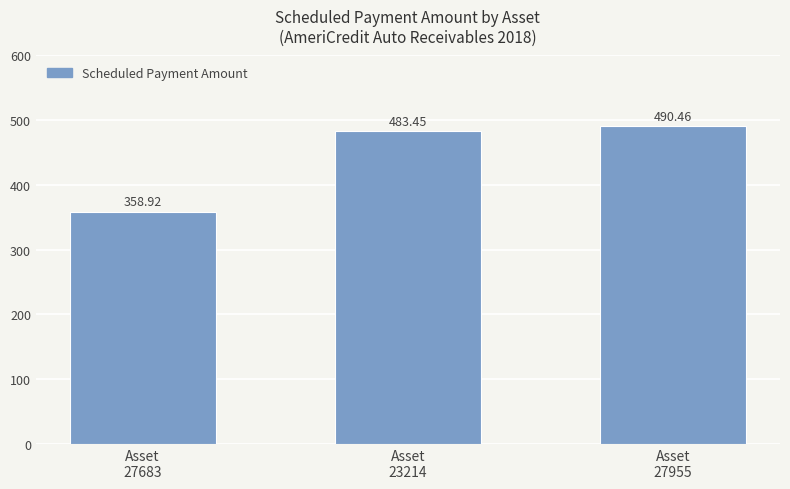

What is the difference between the second highest and minimum values?

124.5